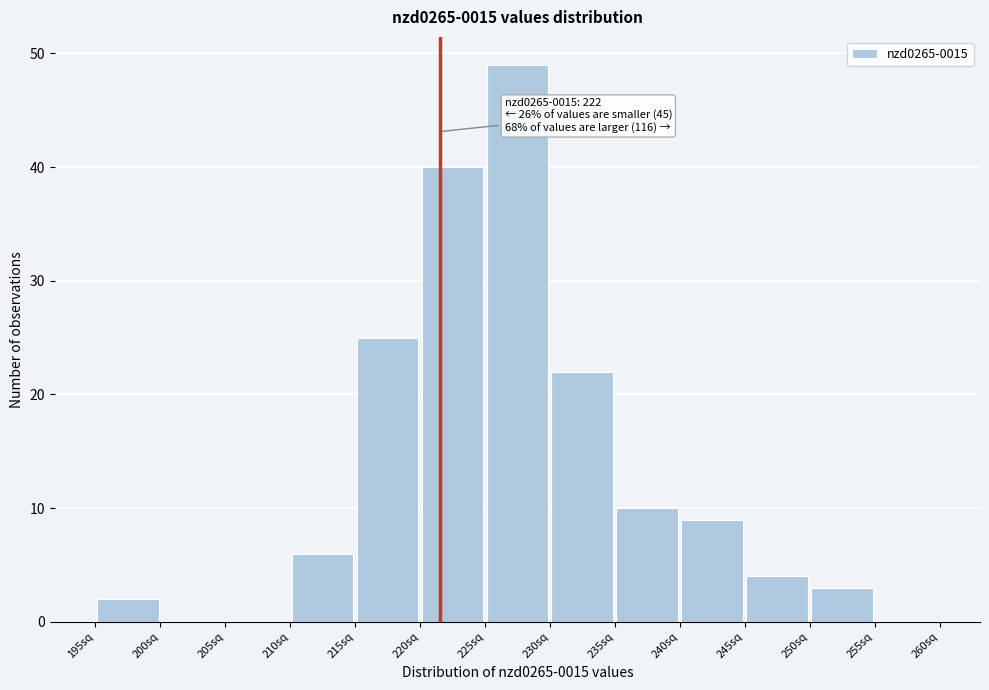

Which range on the x-axis has the tallest bar?

225 to 230